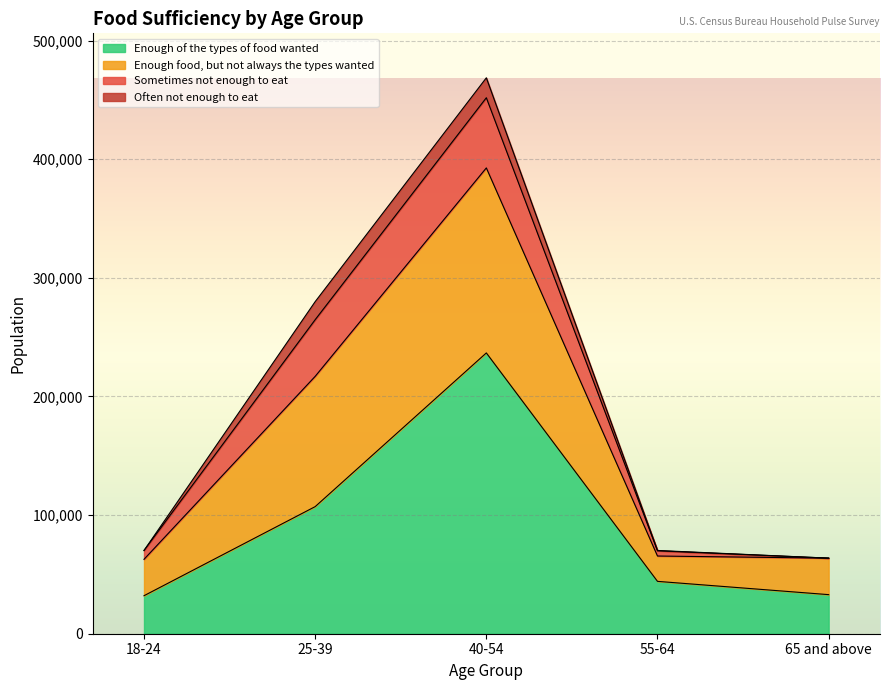

Does the chart display data point markers on the line(s)?

No